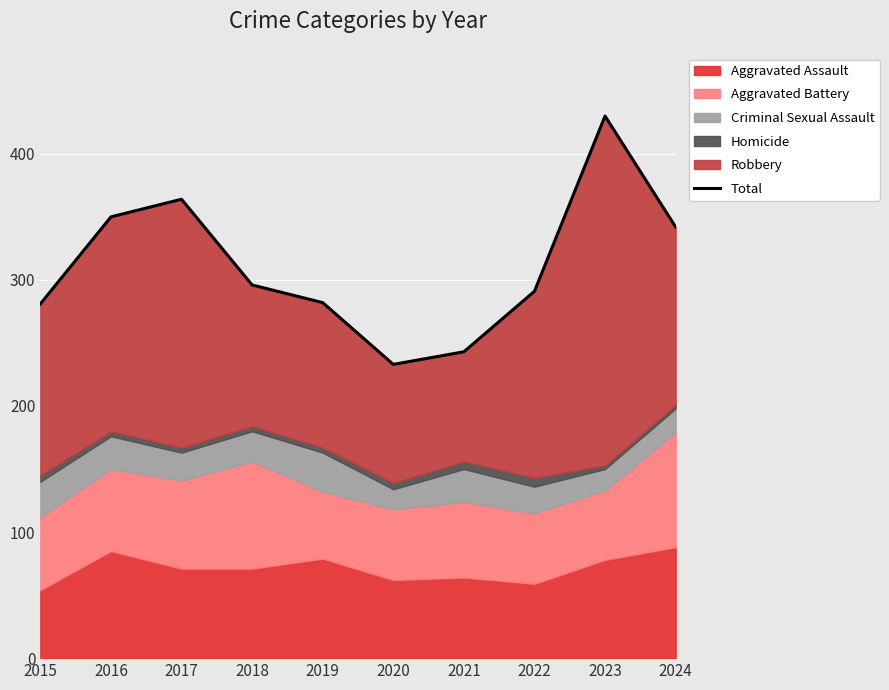

What is the average value?

311